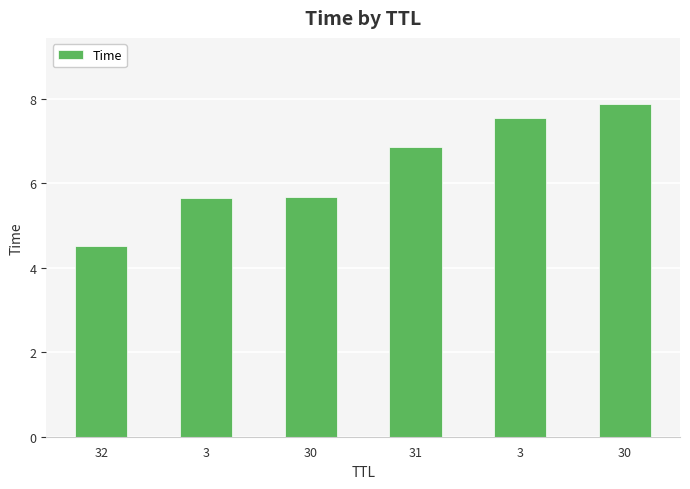

The value at 32 is 4.5. True or false?

True